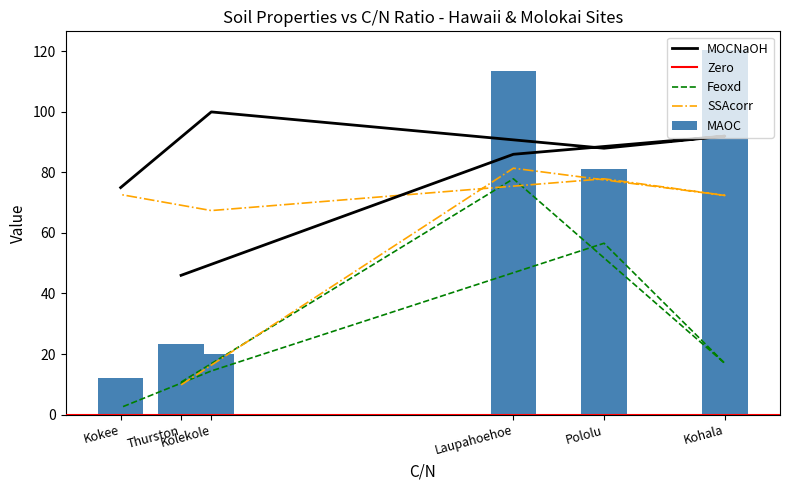

At how many categories does at least one series exceed 84?

4